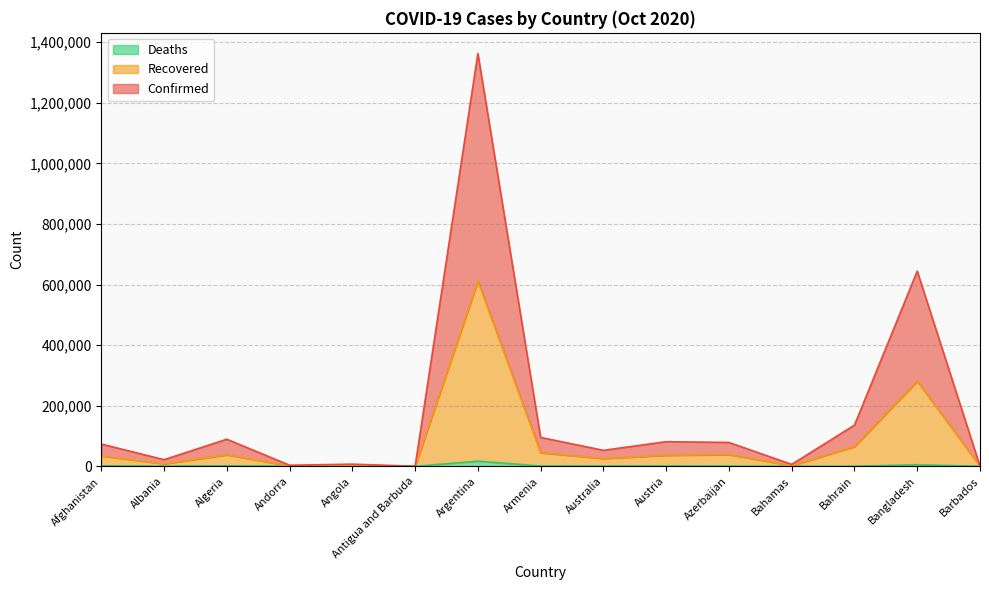

What are all the series names shown in the legend?

Deaths, Recovered, Confirmed